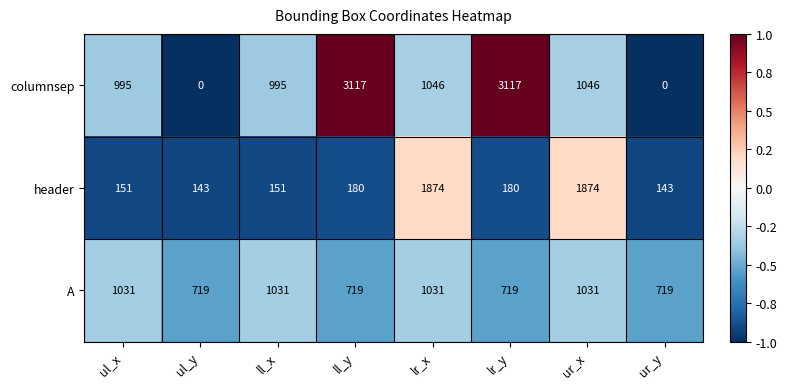

What value does the A series have at ur_y, to the nearest 50?

700